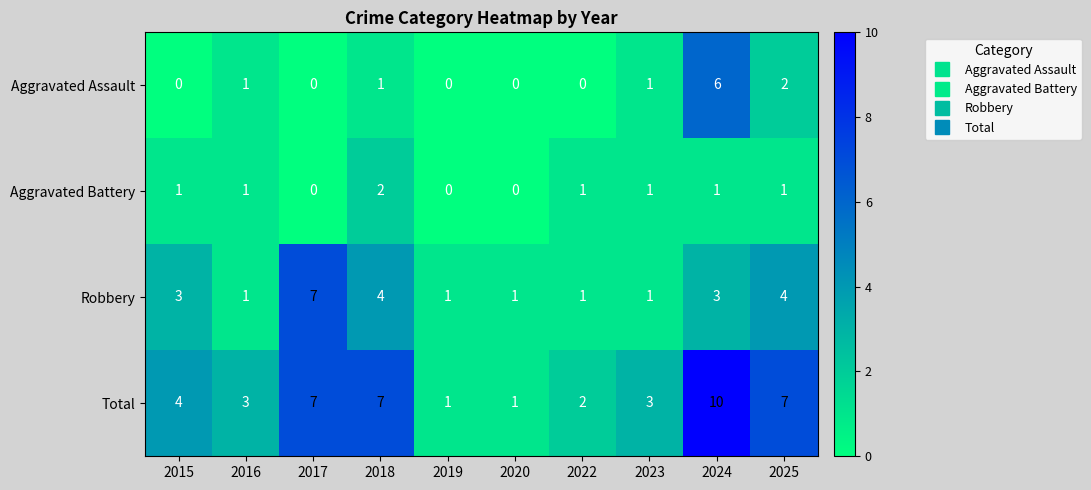

How many data points in Aggravated Battery are less than 1?

3